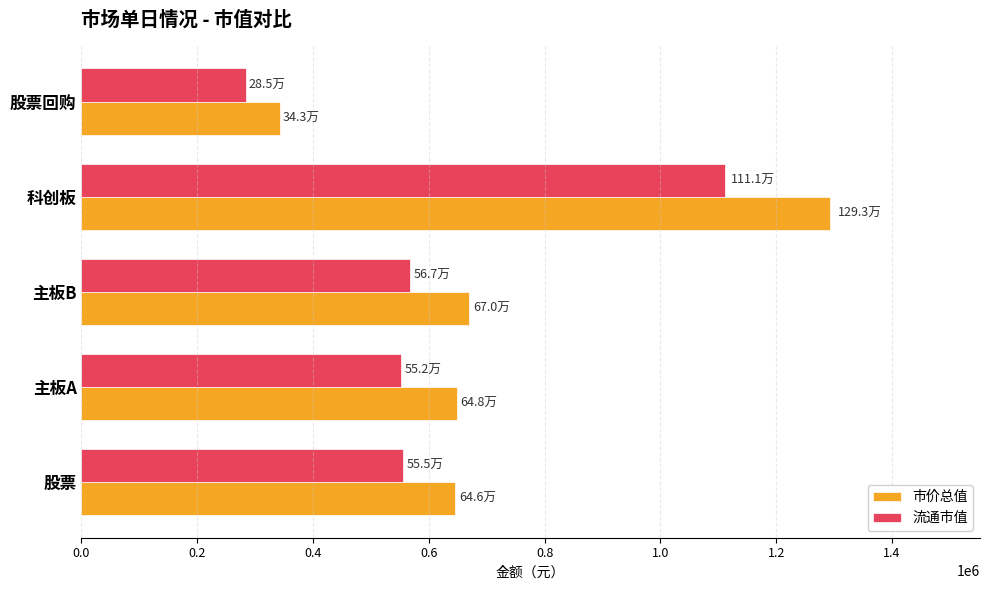

At which category is the sum across all series the highest?

科创板